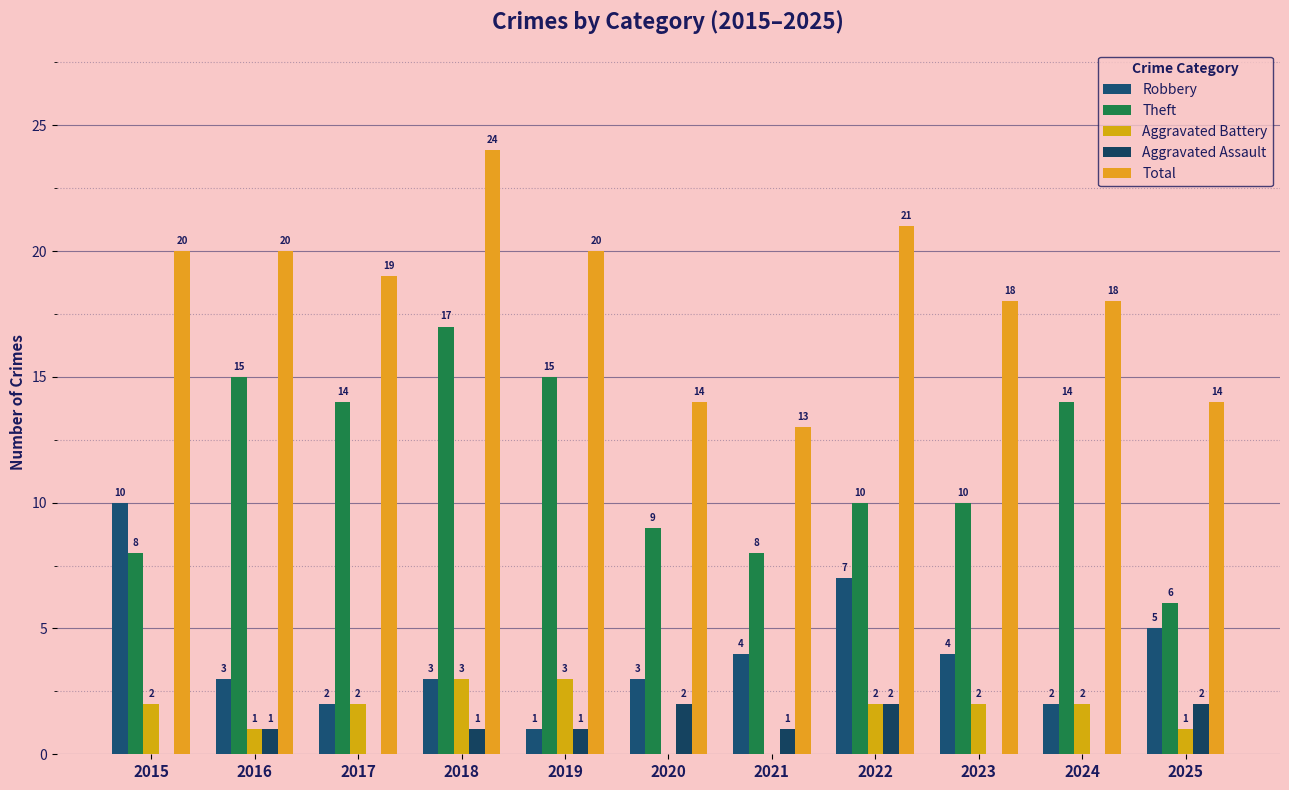

Between 2022 and 2024, which series saw the biggest shift?

Robbery